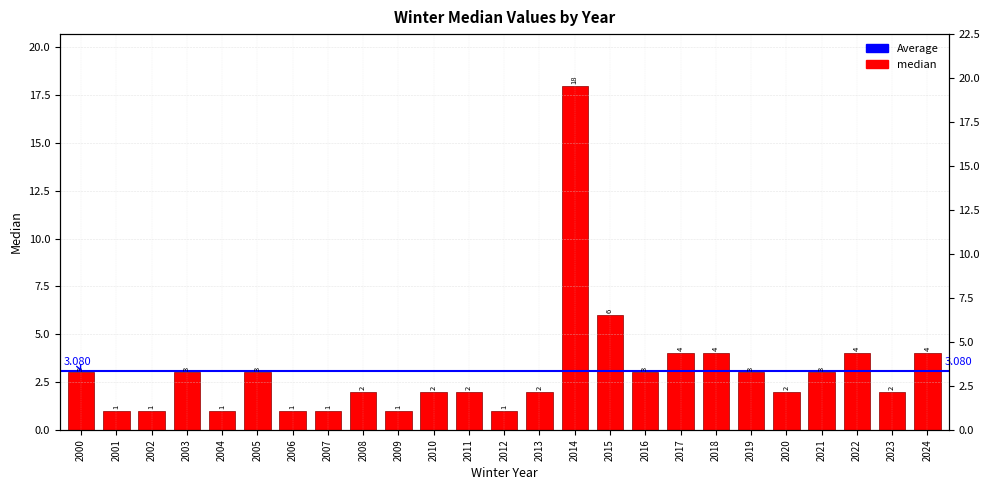

Reading left to right, what are all the values shown in this chart?

3	1	1	3	1	3	1	1	2	1	2	2	1	2	18	6	3	4	4	3	2	3	4	2	4